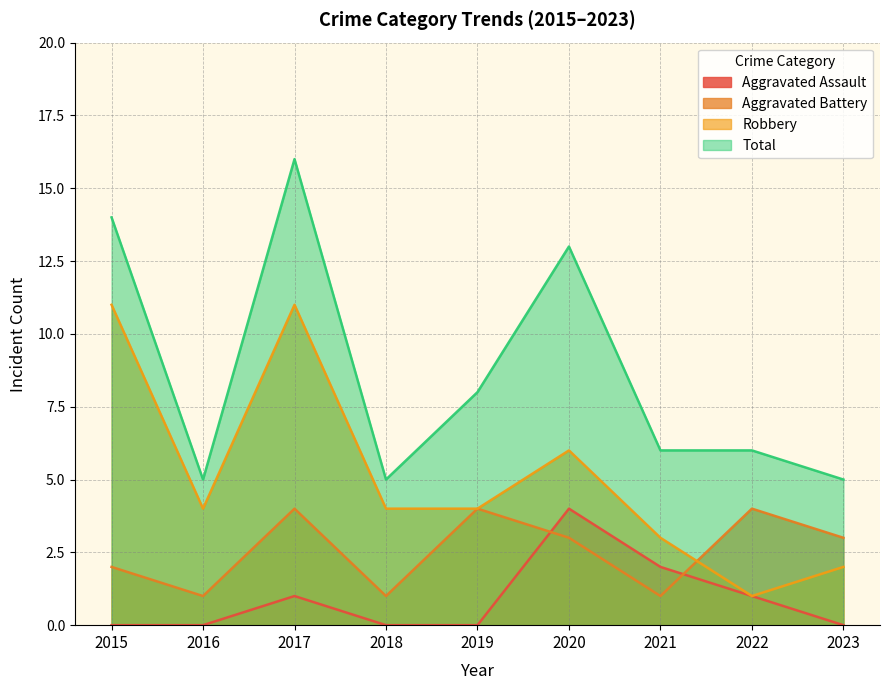

Rank the series by their average value, from highest to lowest.

Total, Robbery, Aggravated Battery, Aggravated Assault